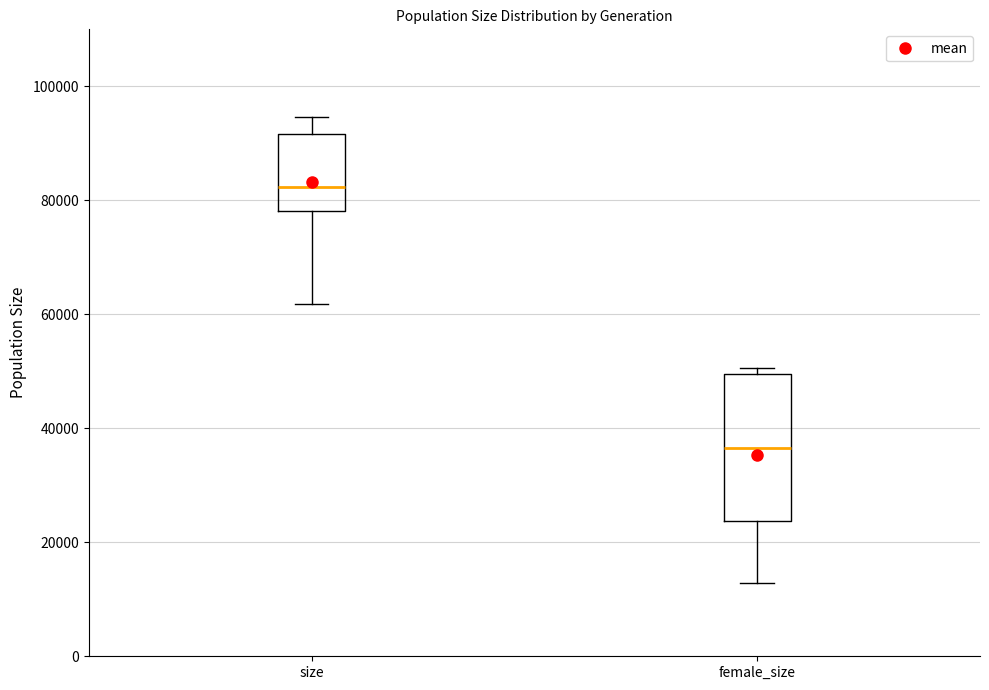

Where does the upper whisker of the box for size end on the y-axis? The values are not printed on the chart, so give them approximately, as read against the axis.

94000